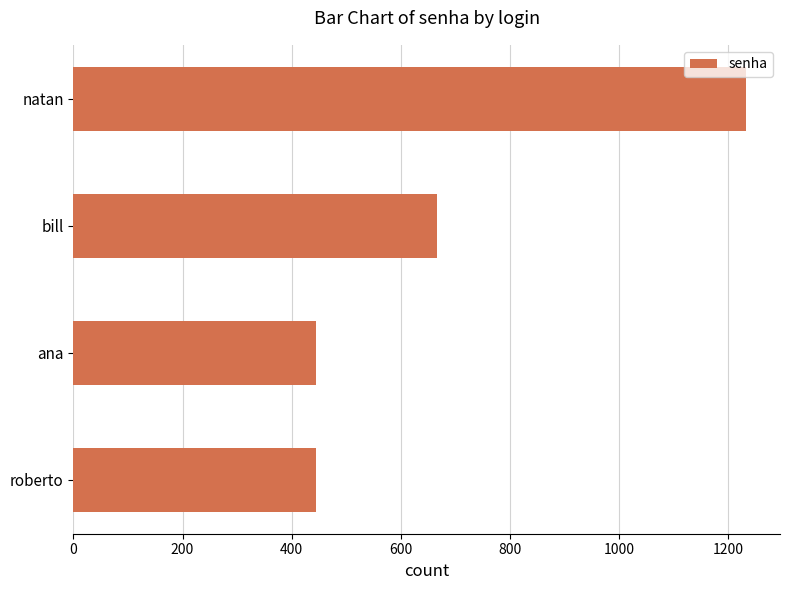

What is the difference between the values at natan and bill?

568